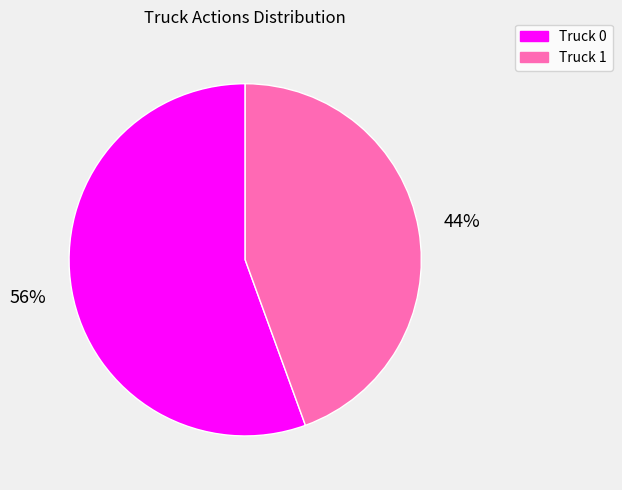

Rank the categories by value from lowest to highest.

Truck 1, Truck 0